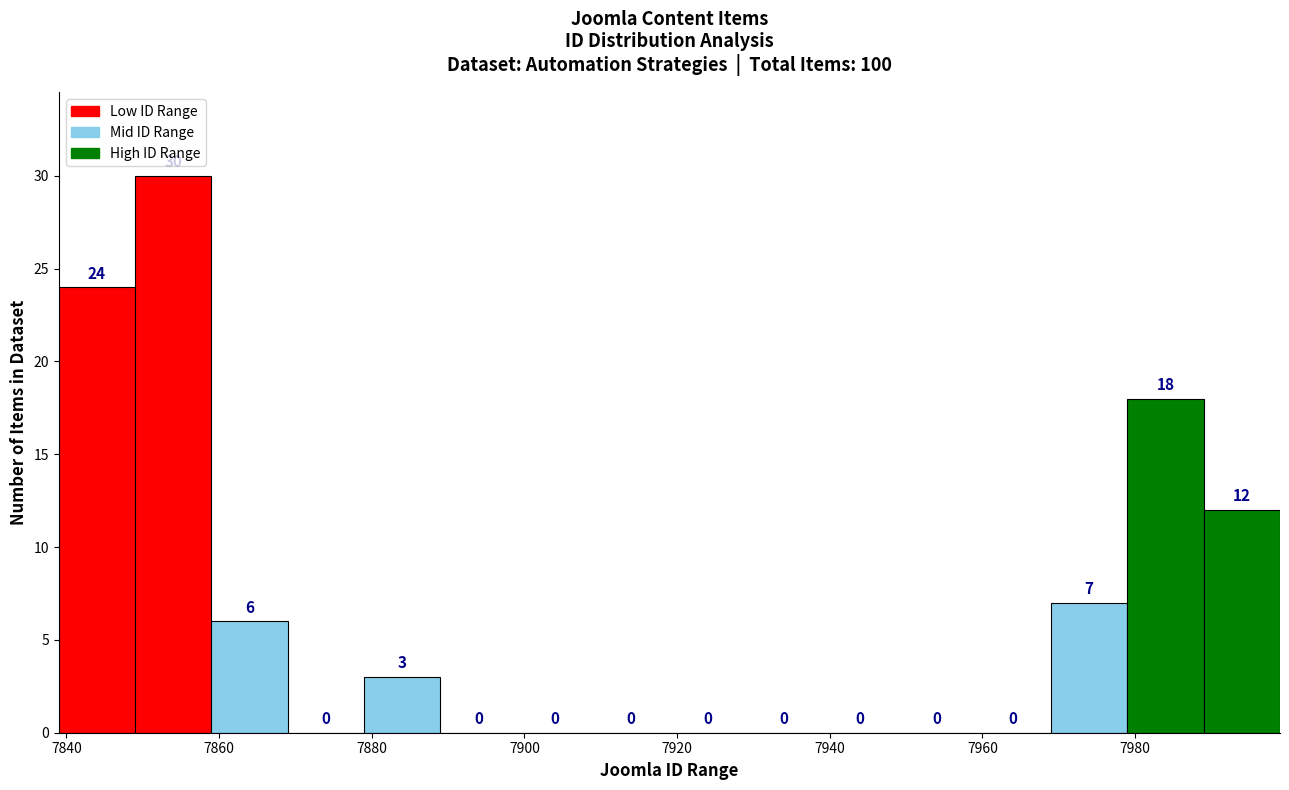

Over which range of the x-axis is the bar tallest?

7849 to 7859